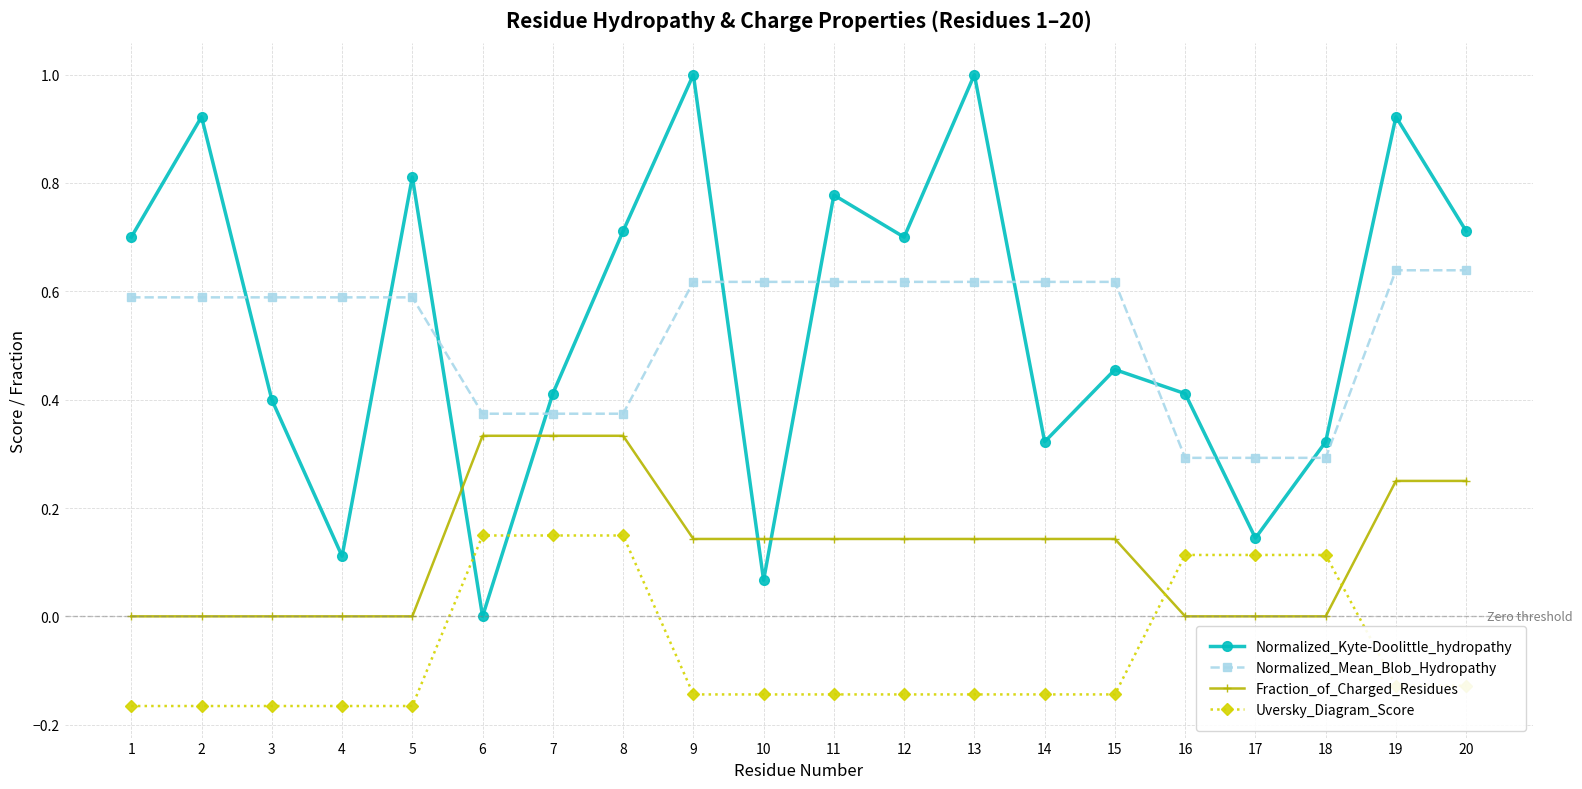

Where is the first local minimum for Normalized_Kyte-Doolittle_hydropathy?

4